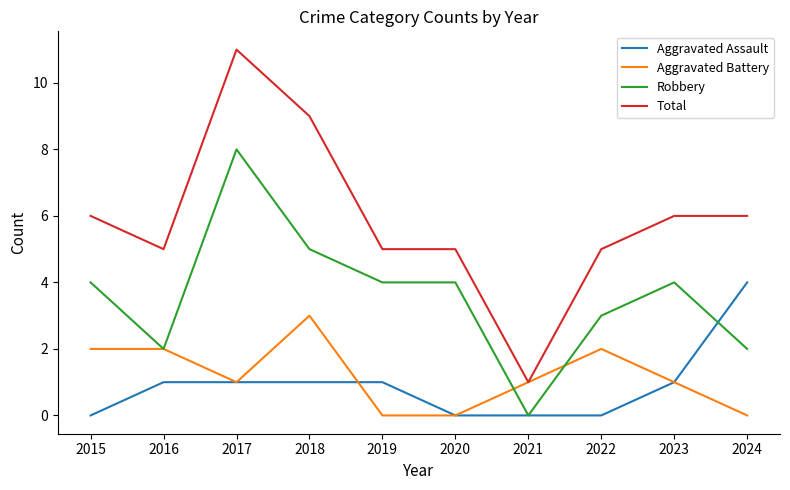

Which series has the largest range (max minus min)?

Total